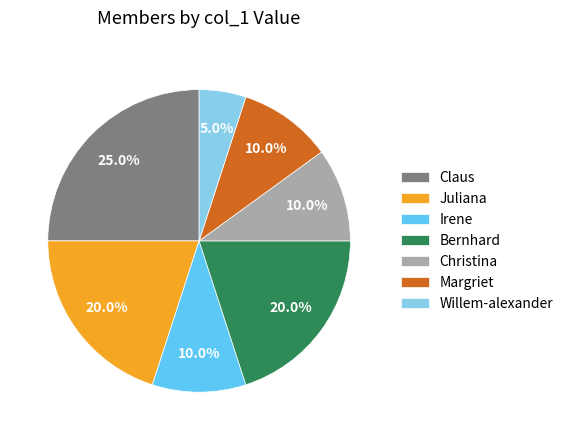

Approximately how many times larger is the value at Claus compared to Irene?

2.5